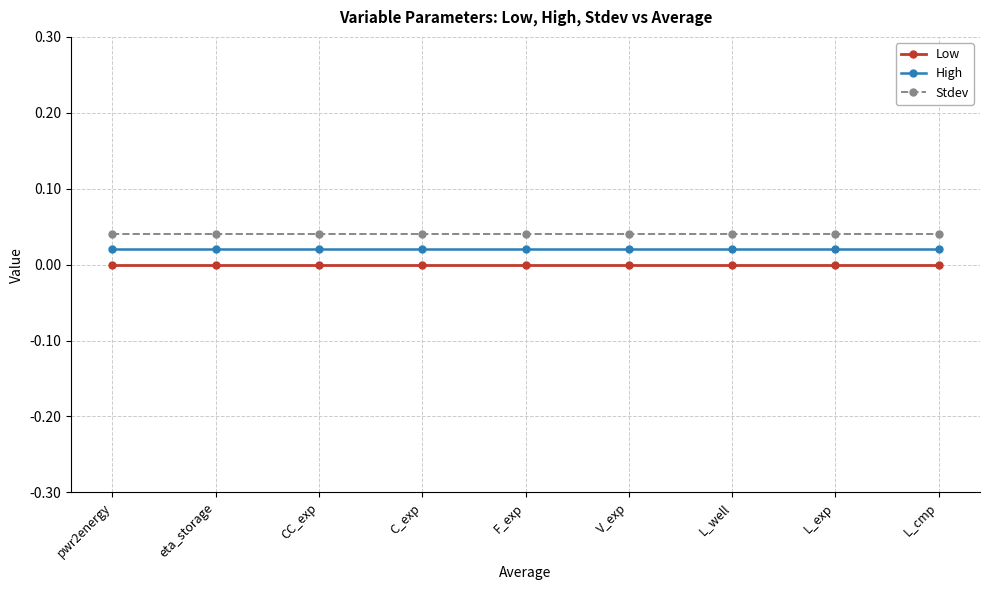

Which series has the widest spread of values?

Low